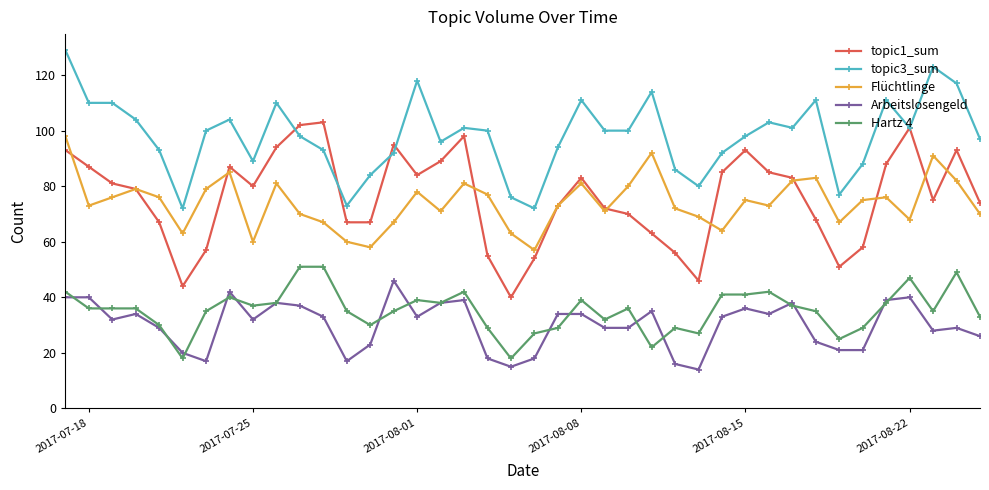

True or false: Hartz 4 and topic1_sum intersect in this chart.

False